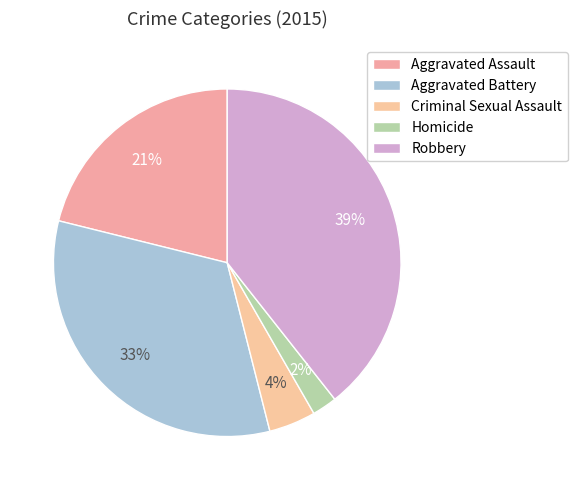

What percentage is the Aggravated Battery slice, to the nearest percent?

33%